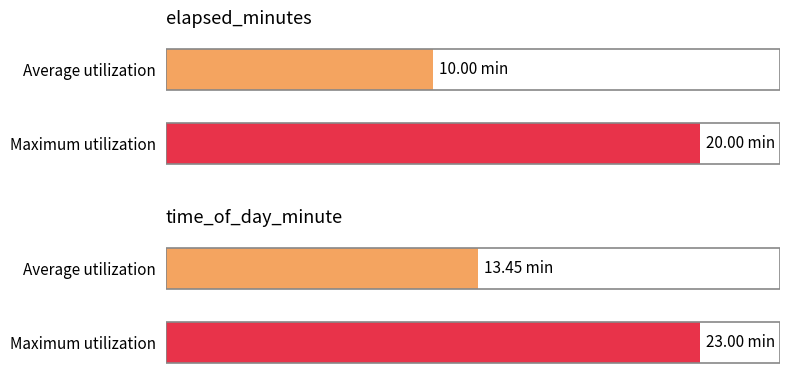

What is the approximate value of elapsed_minutes at 10, to the nearest 5?

20